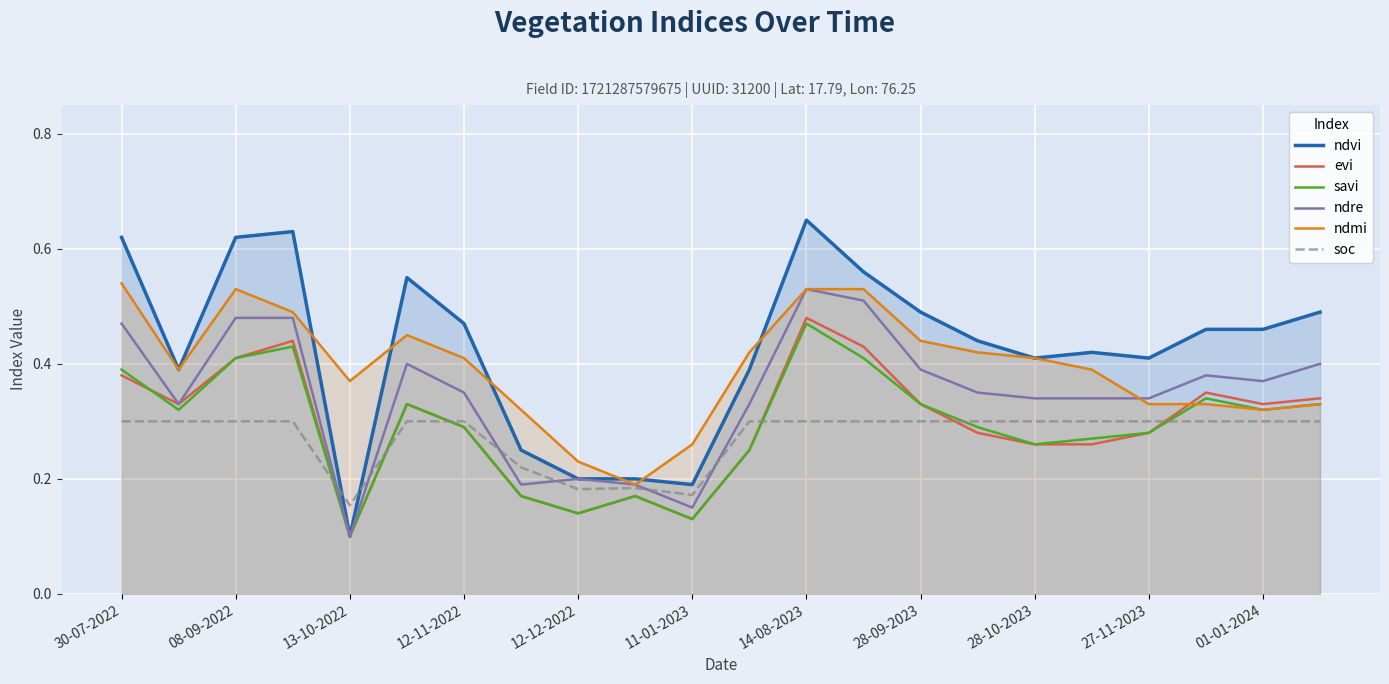

At which category is the sum across all series the highest?

14-08-2023